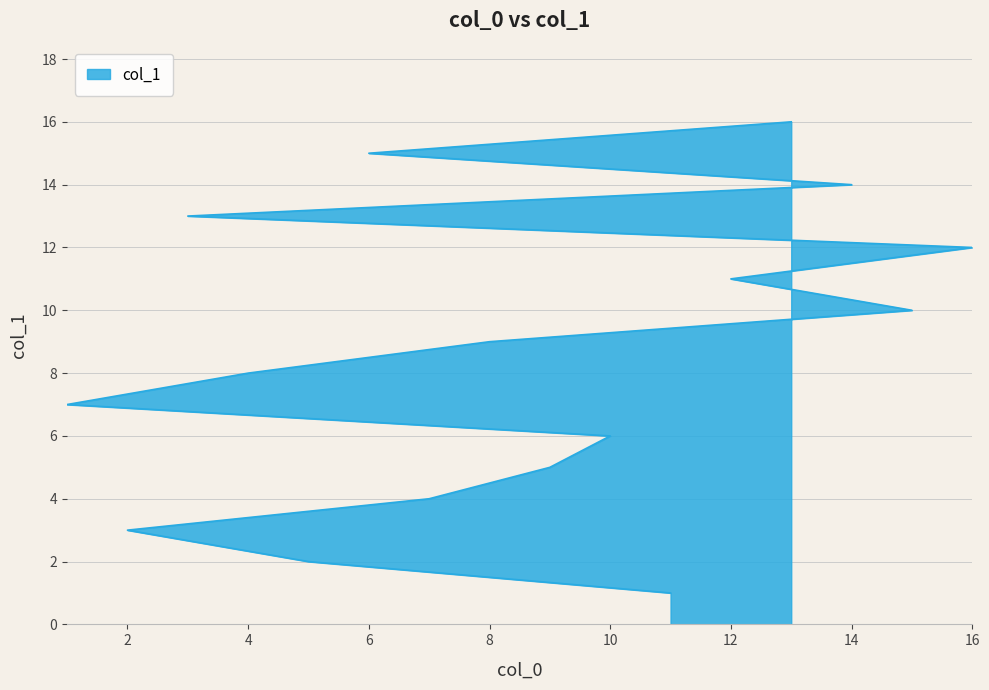

At which category does the chart reach its peak across all series?

13